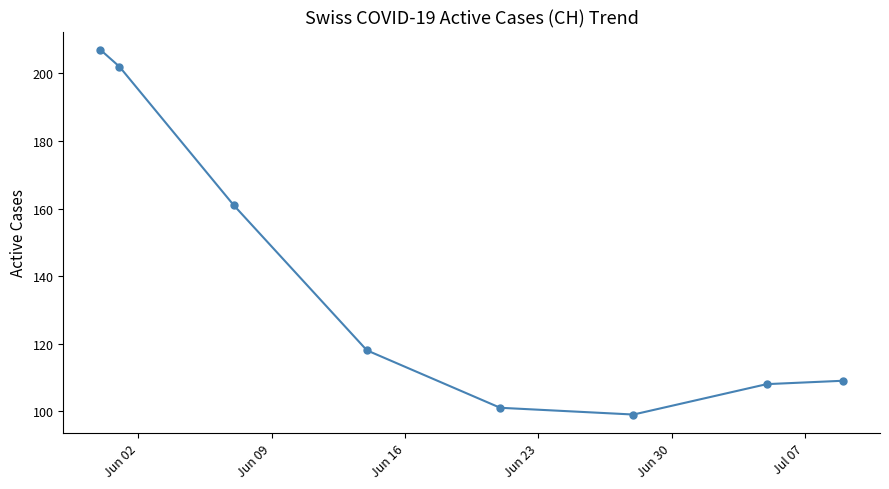

True or false: there are more than 1 points higher than both neighbors.

False